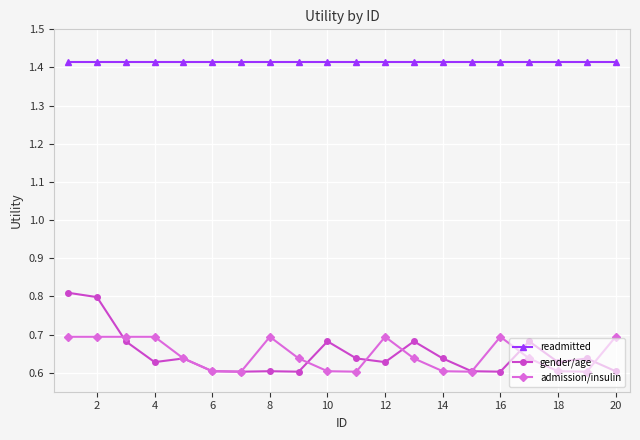

What is the difference between the second highest and minimum values in the gender/age series?

0.2